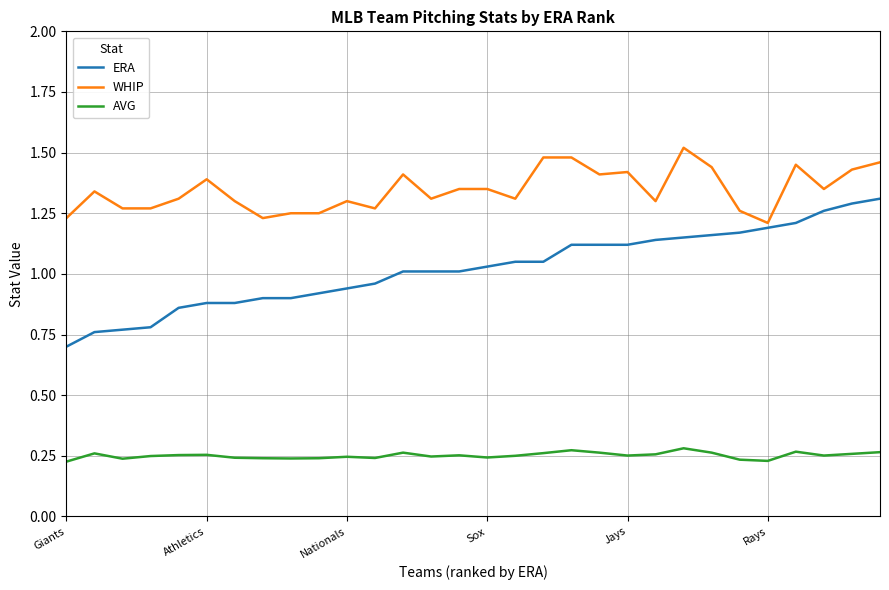

Rank the series by their average value, from lowest to highest.

AVG, ERA, WHIP